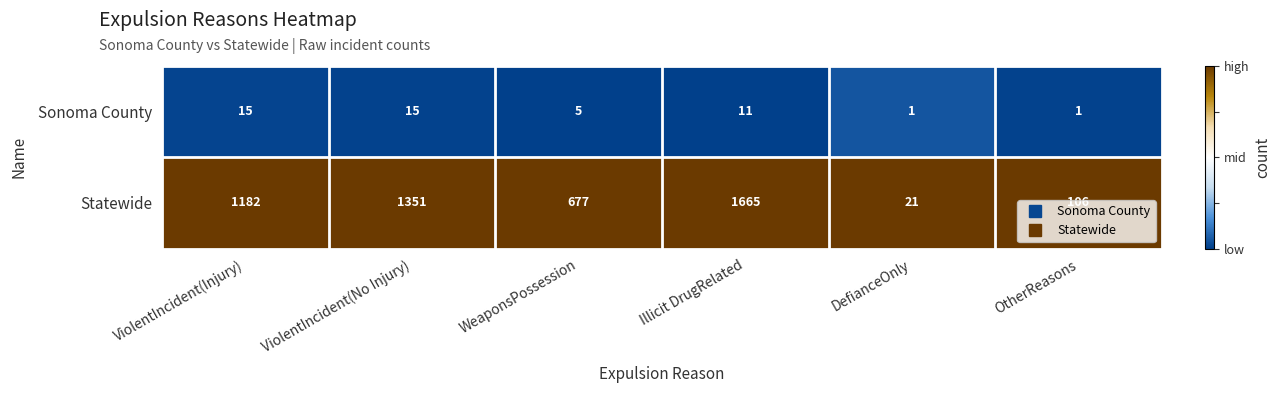

At which category does the chart reach its peak across all series?

Illicit DrugRelated